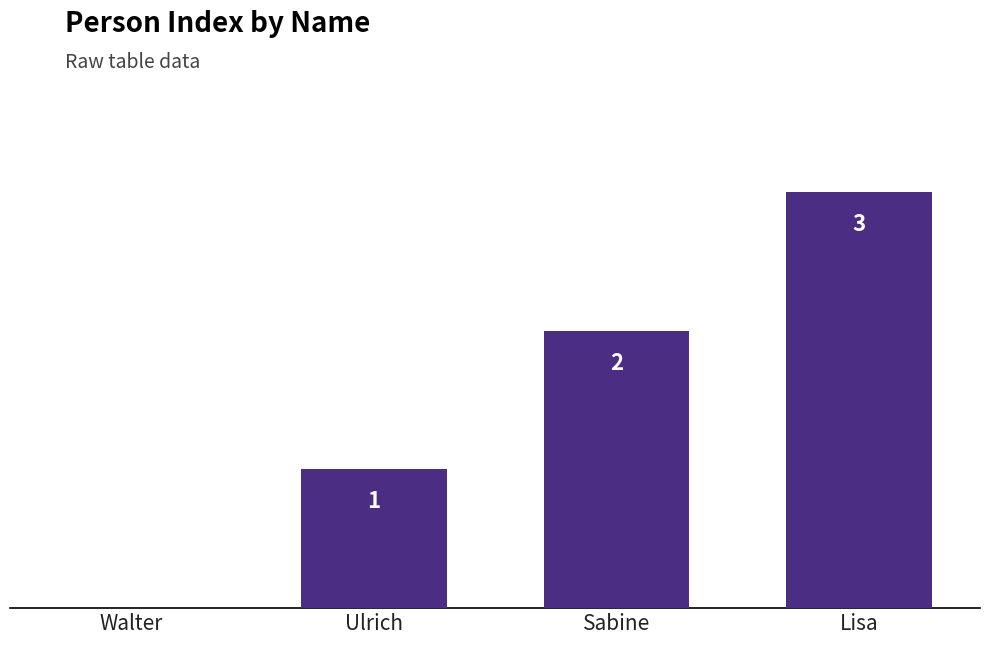

What is the average value?

2